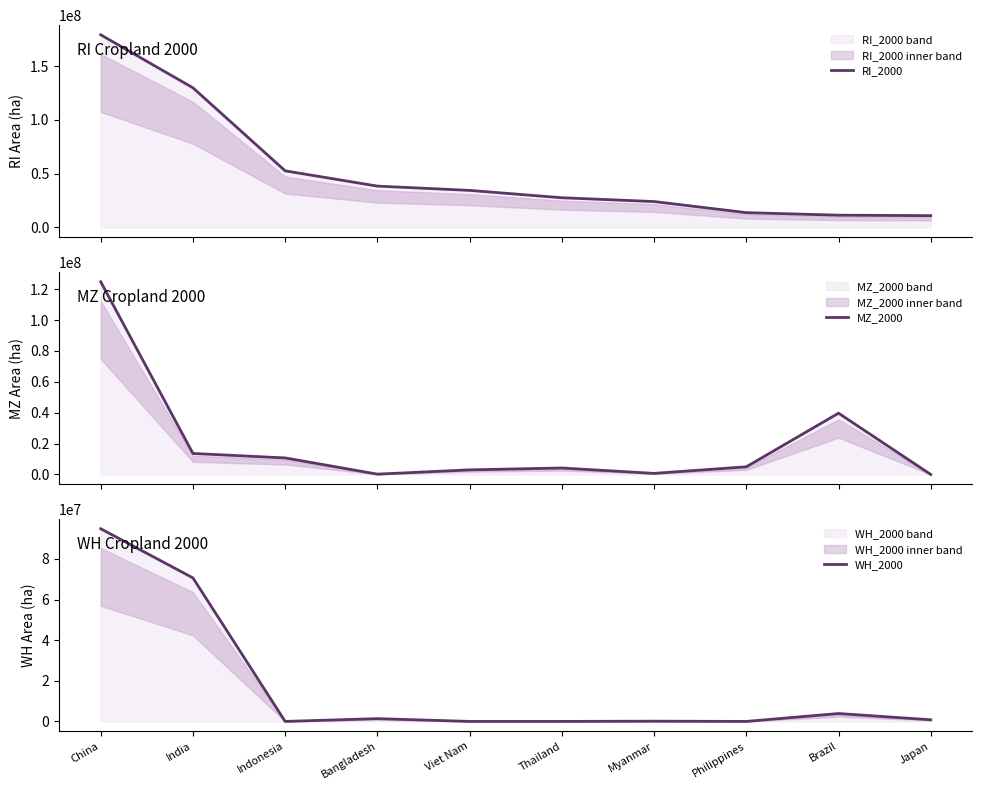

Reading right to left, list all the values displayed in this chart.

RI_2000: 10997571.4	11437436.6	13791621.1	24124734.0	27651579.6	34488628.6	38483787.7	52668656.9	129906128.6	179210744.4
MZ_2000: 160.0	39665359.4	4959951.7	693490.1	4176972.0	2974528.6	203940.7	10693671.7	13599800.0	124781476.7
WH_2000: 806285.7	3892588.6	0.0	119814.6	828.6	0.0	1370010.7	0.0	70674928.0	94879370.3